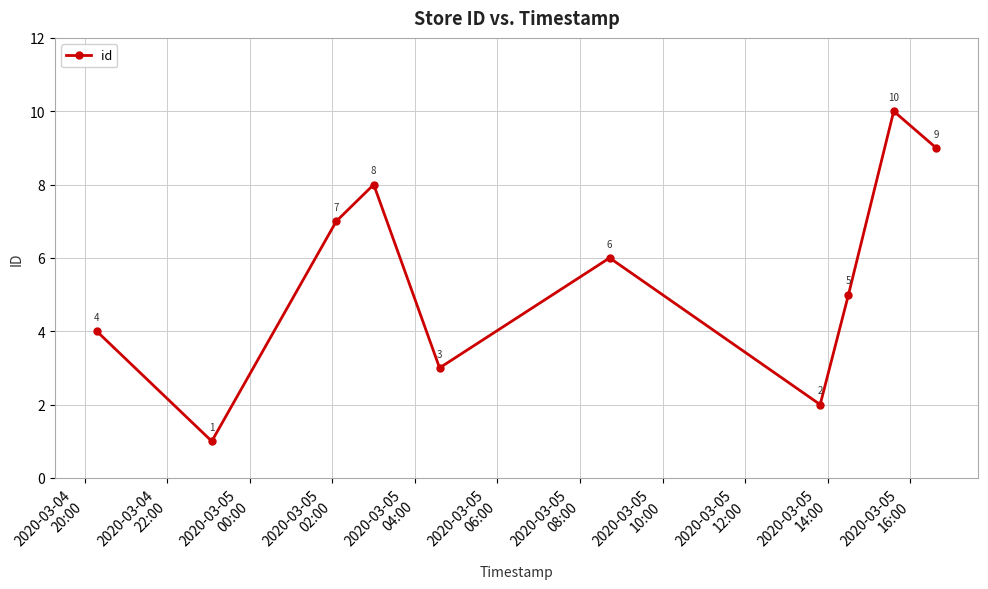

How many interior local valleys (lower than both neighbors) does the data have?

3